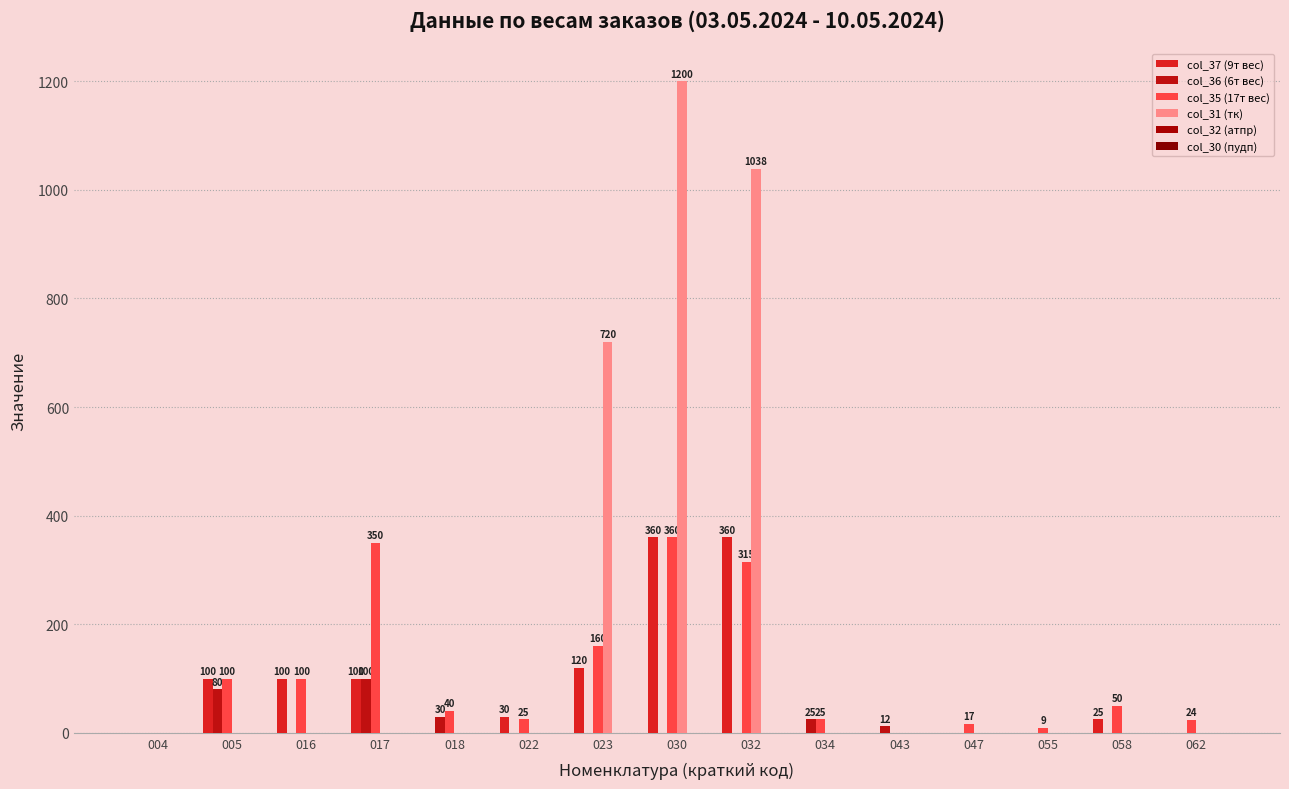

At which category is the sum across all series the highest?

030